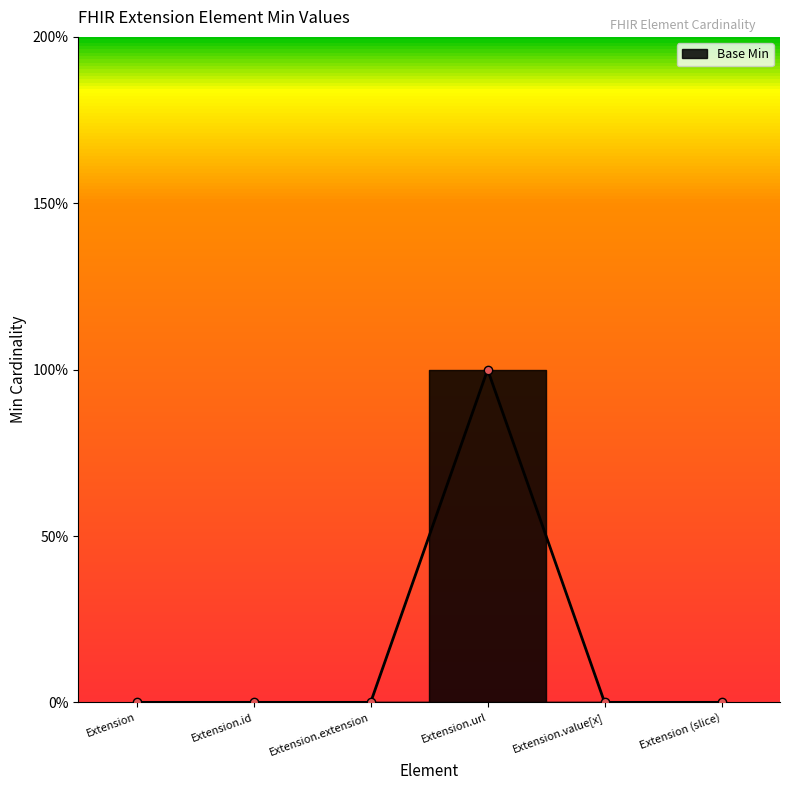

Rank the categories by value from highest to lowest.

Extension.url, Extension, Extension.id, Extension.extension, Extension.value[x], Extension (slice)